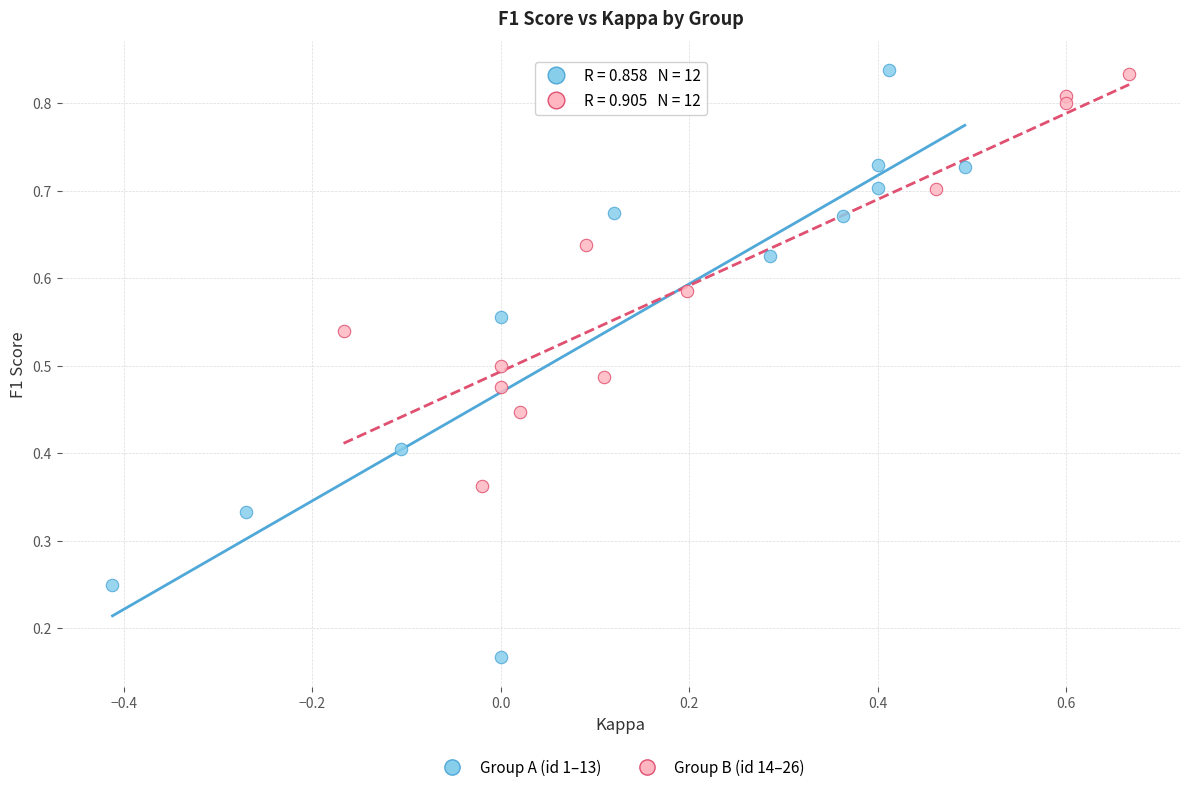

What are all the series names shown in the legend?

Group A (id 1–13), Group B (id 14–26)